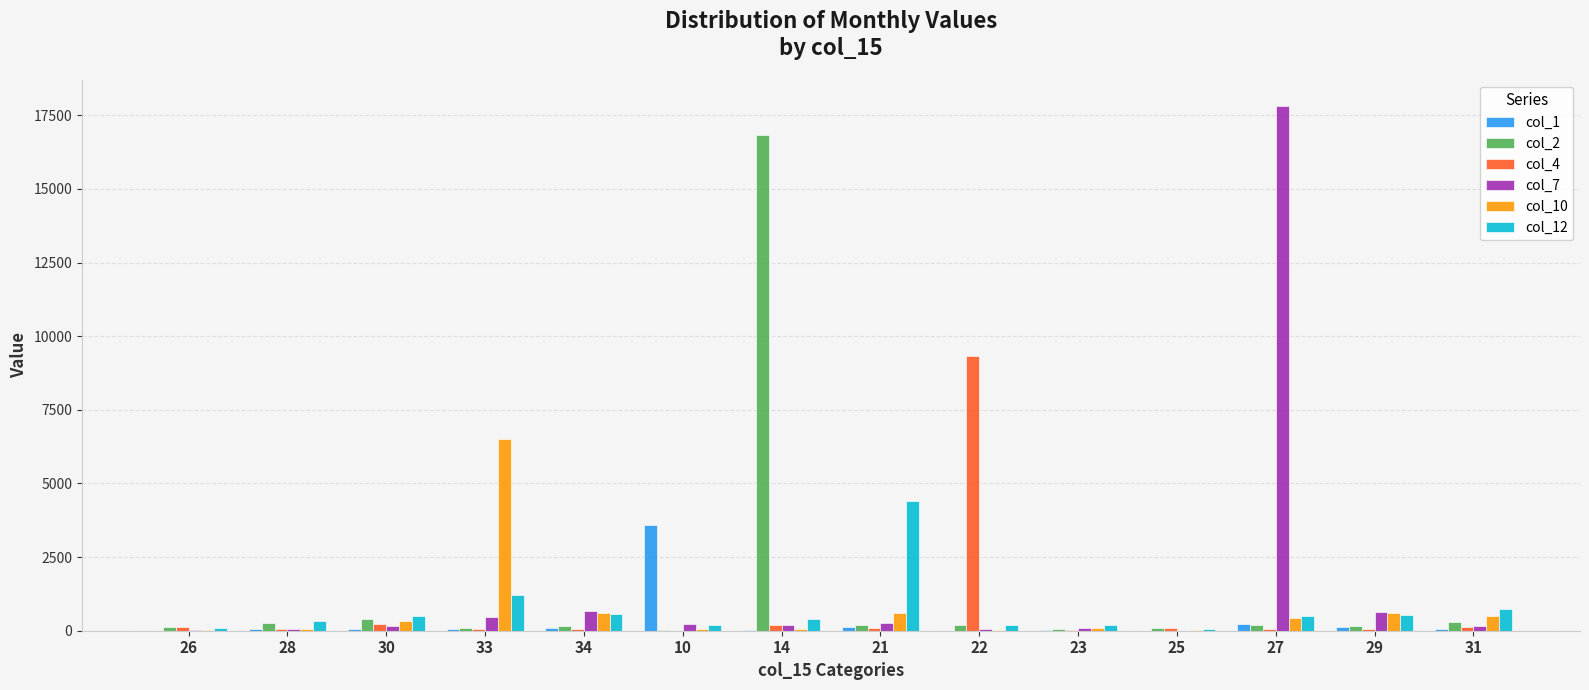

What is the greatest value displayed?

17823